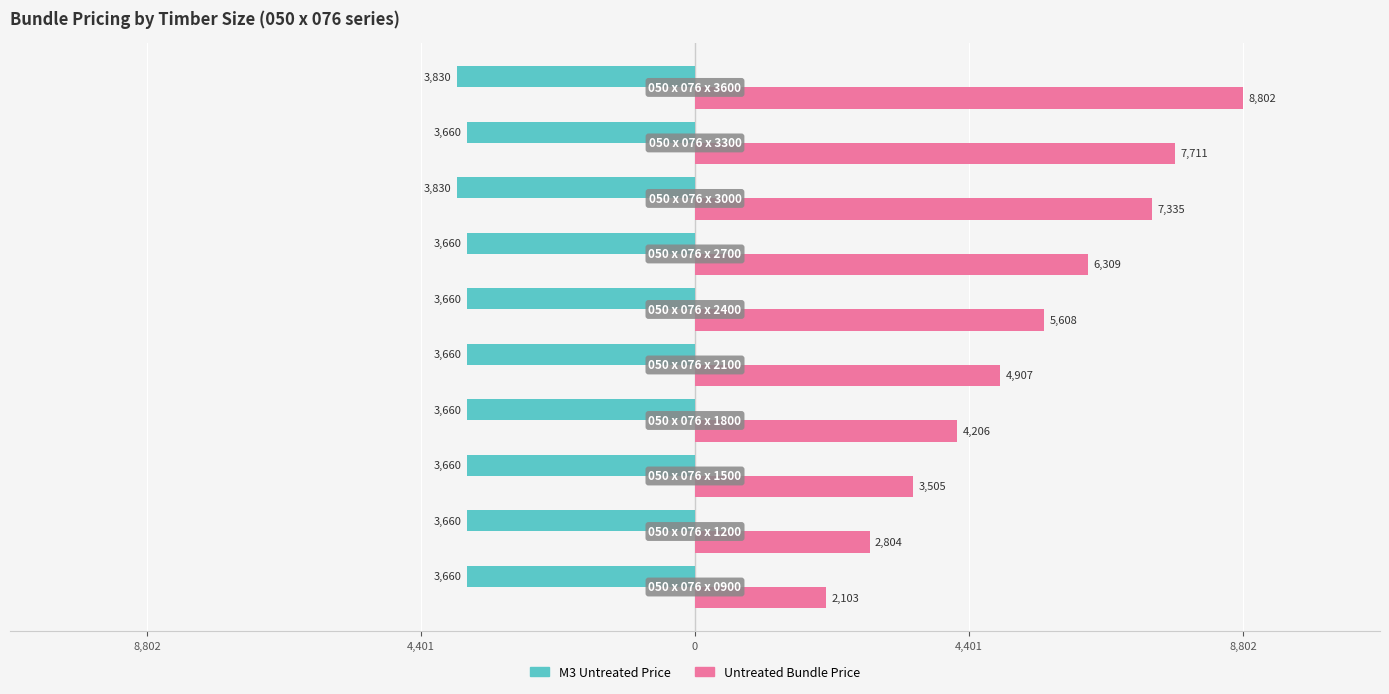

What is the difference between the maximum and minimum values in the Untreated Bundle Price series?

6699.4